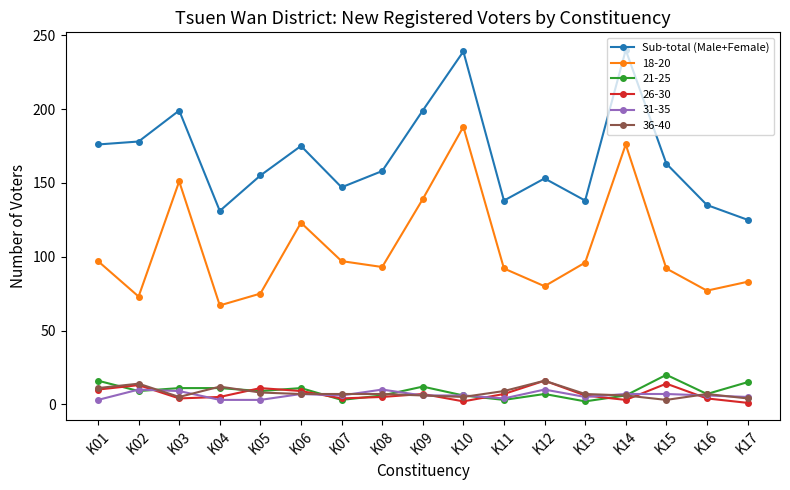

True or false: 26-30 has more than 1 points higher than both neighbors.

True